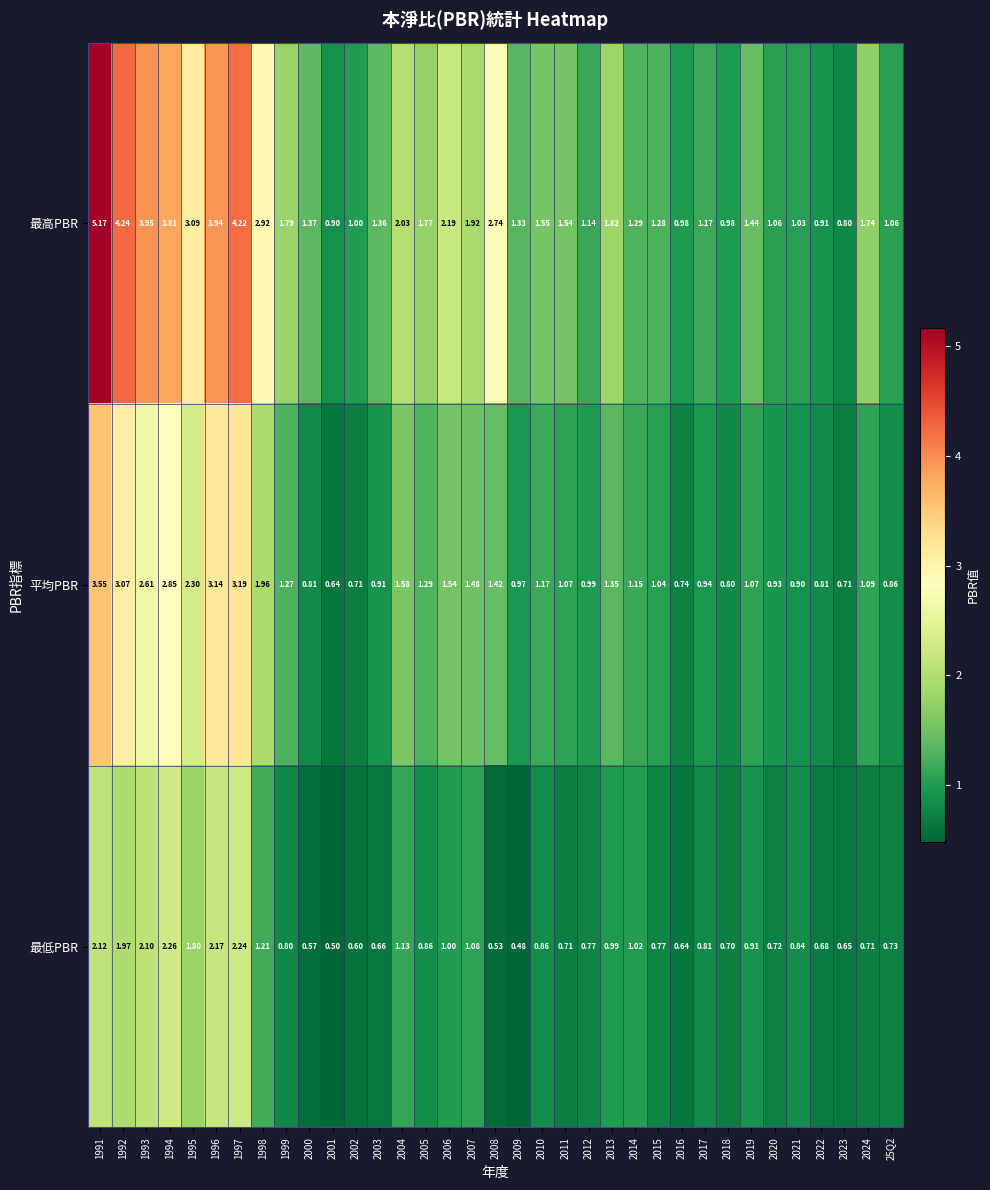

Between 2002 and 2003, which series saw the biggest shift?

最高PBR